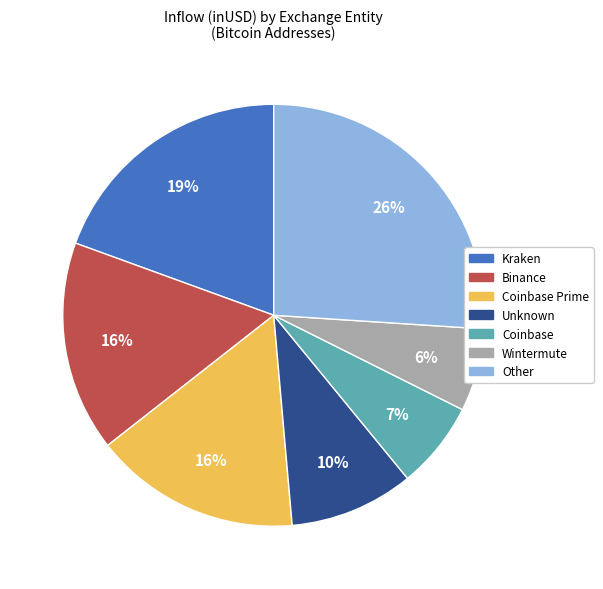

Which slice is the largest?

Other